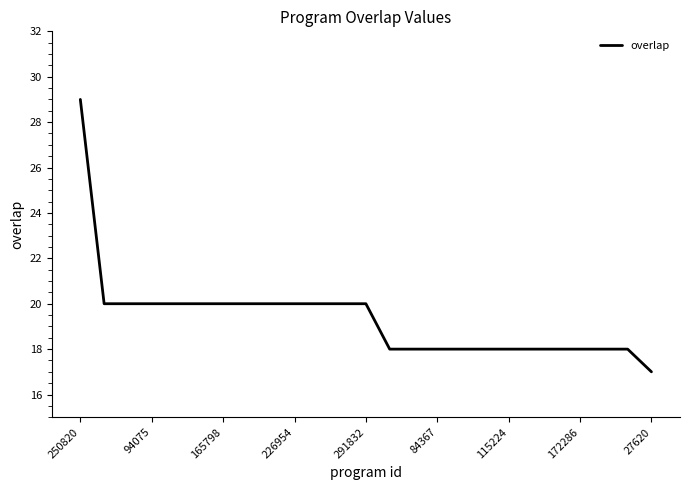

What is the maximum value shown in the chart?

29